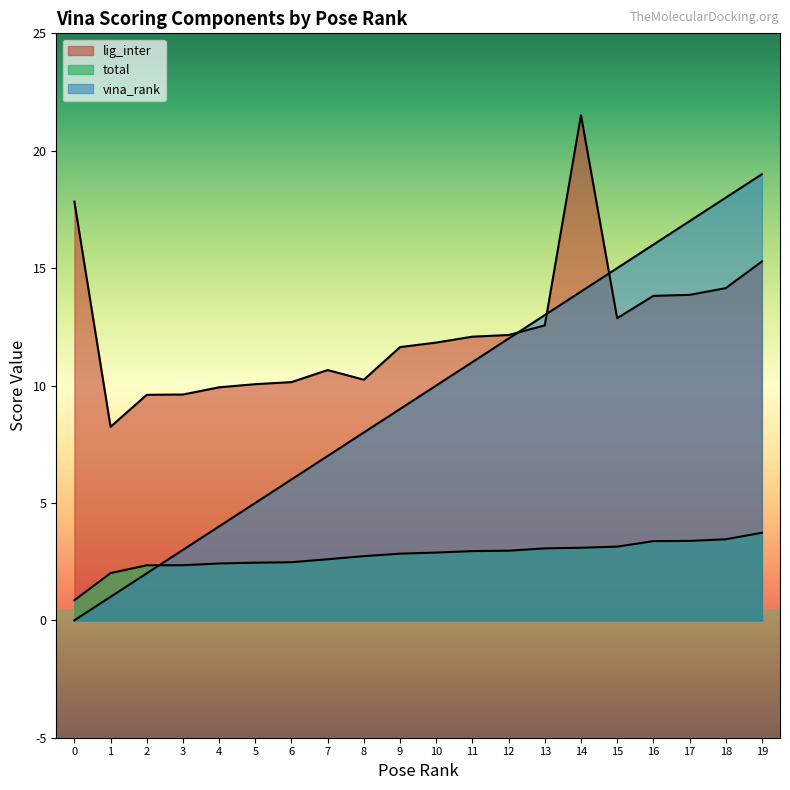

What is the value of the lig_inter point at the 3rd from the left?

9.6